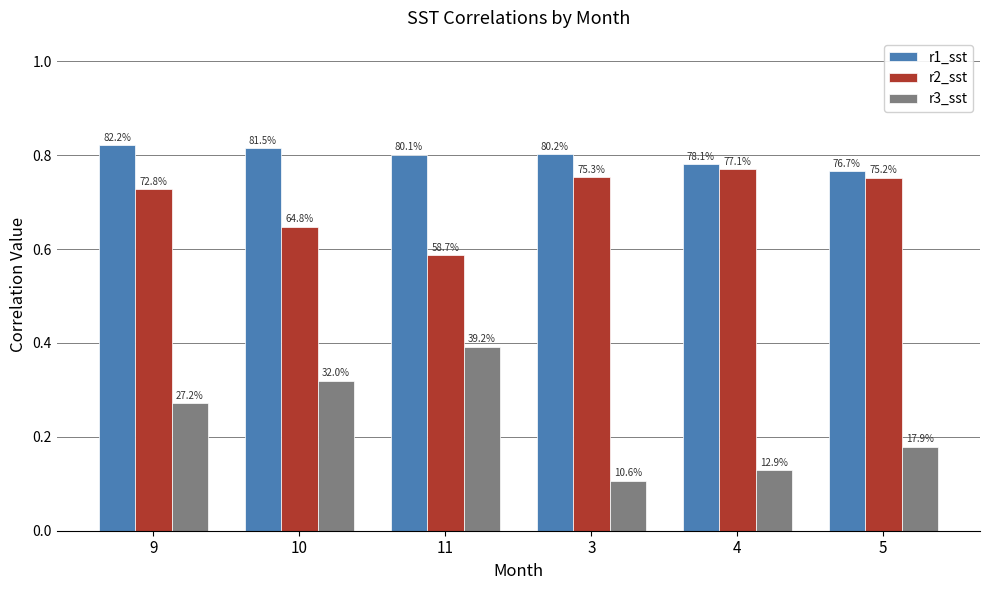

How many bars are there in total?

18